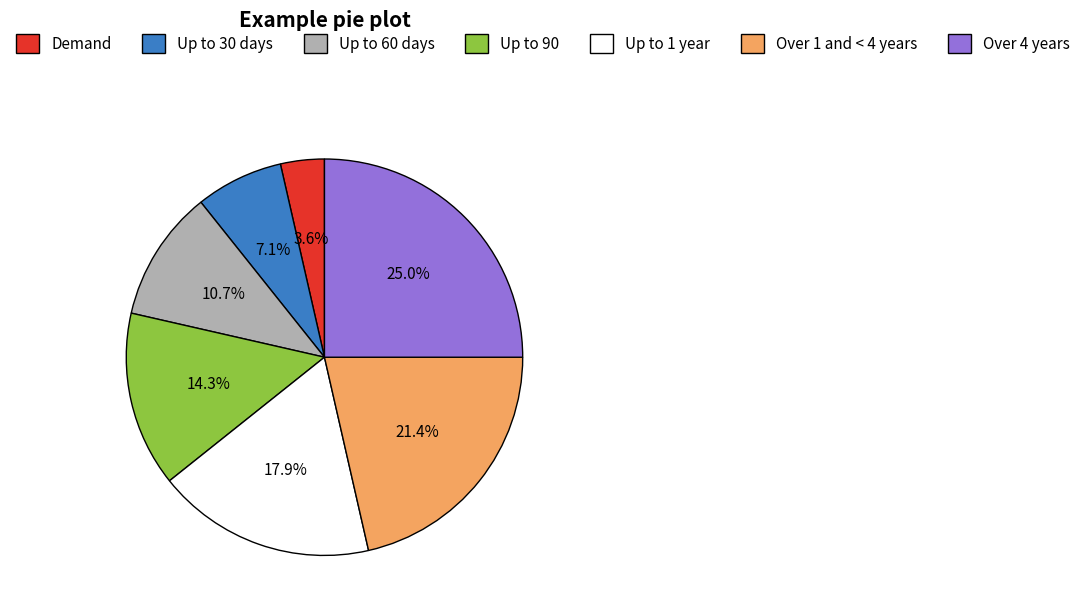

Rank the categories by value from highest to lowest.

Over 4 years, Over 1 and < 4 years, Up to 1 year, Up to 90, Up to 60 days, Up to 30 days, Demand